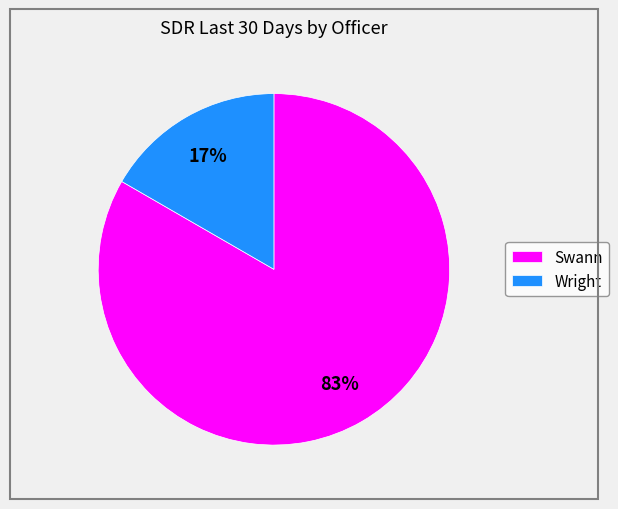

Between Swann and Wright, which is larger?

Swann